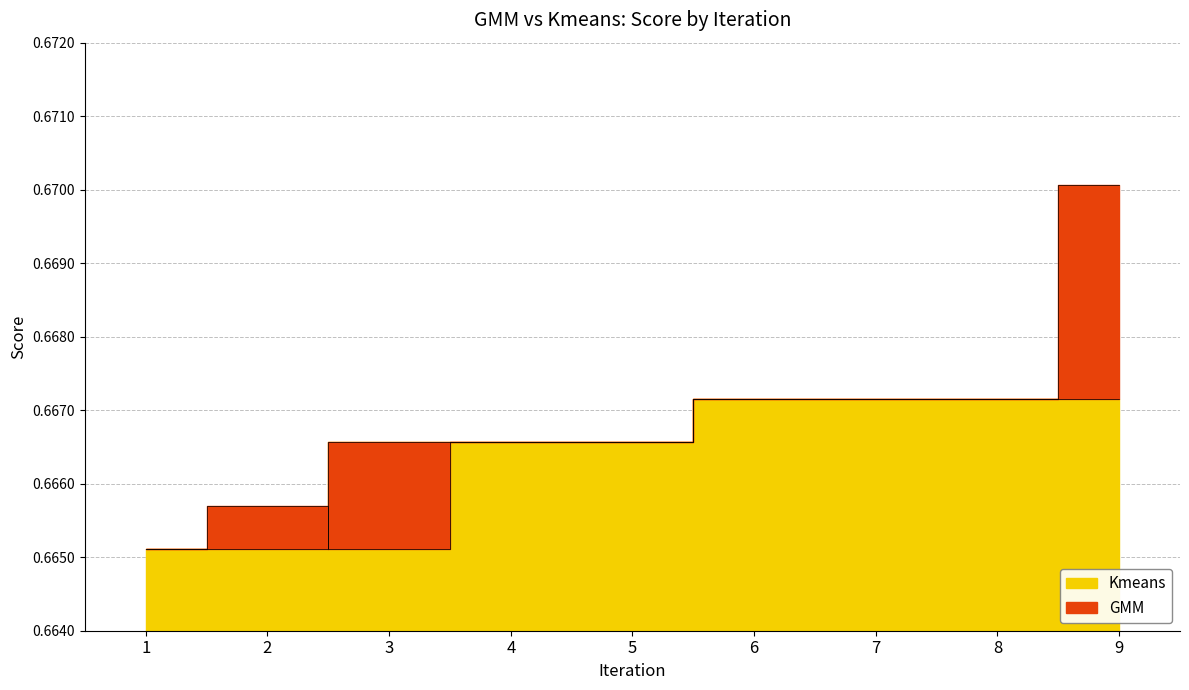

Reading left to right, transcribe all the data shown in this chart.

GMM: 0.7	0.7	0.7	0.7	0.7	0.7	0.7	0.7	0.7
Kmeans: 0.7	0.7	0.7	0.7	0.7	0.7	0.7	0.7	0.7